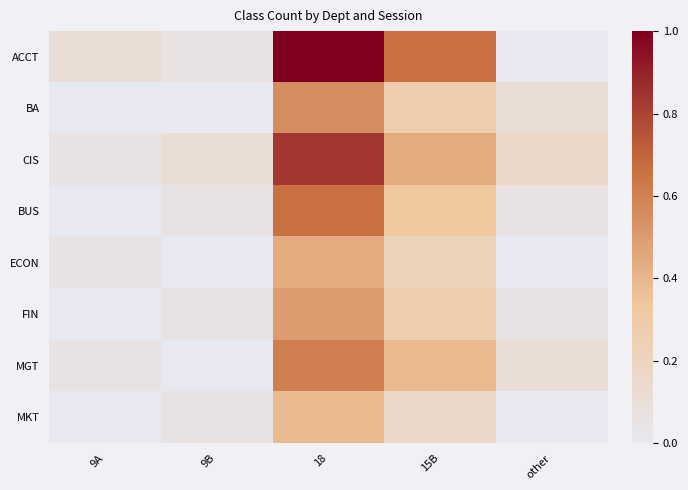

Which series has the largest range (max minus min)?

ACCT